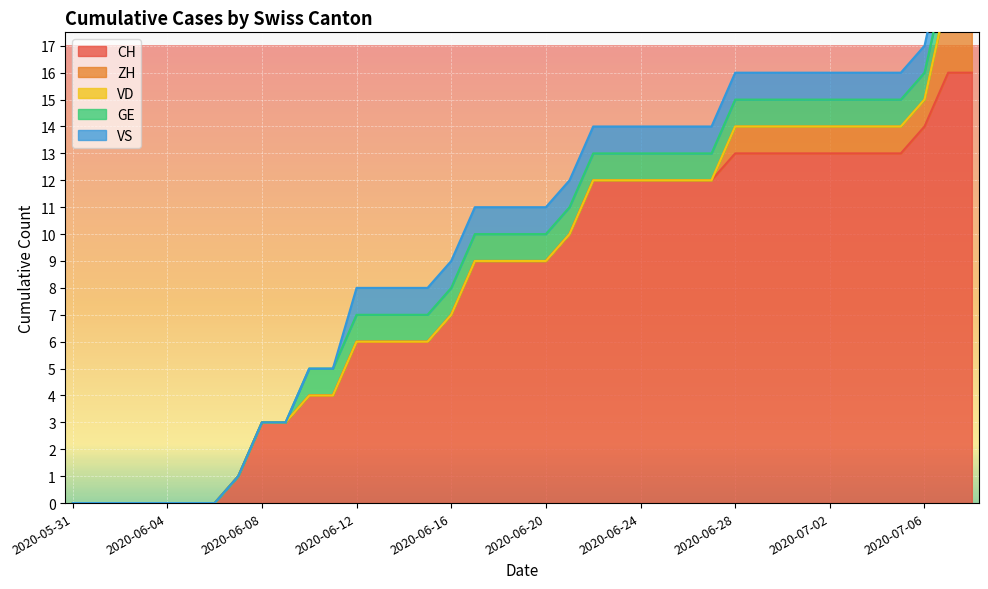

Which series changed the most between 2020-06-01 and 2020-06-09?

CH